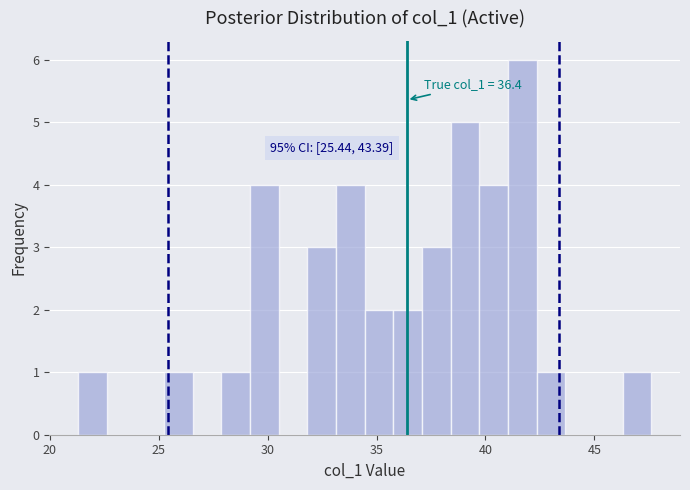

Around what value on the x-axis is the tallest bar? Give the approximate position of its centre, as read against the axis.

41.5